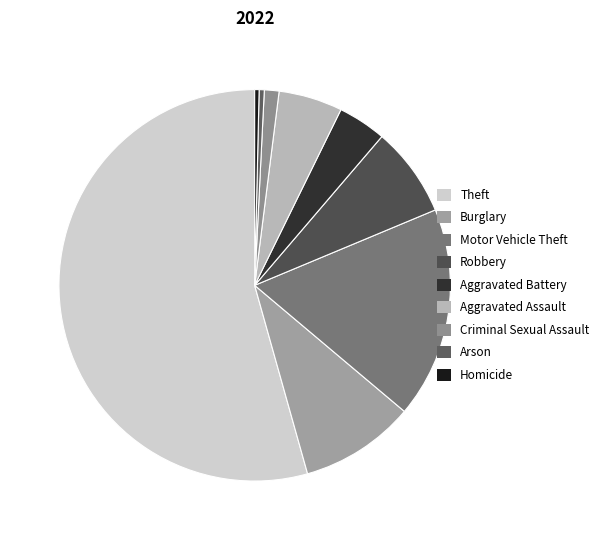

How many slices are in this pie chart?

9